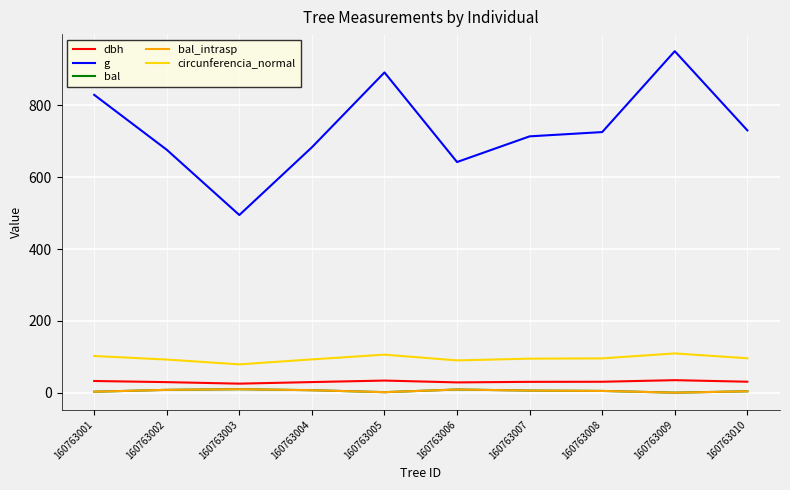

Which series has the largest total across all categories?

g